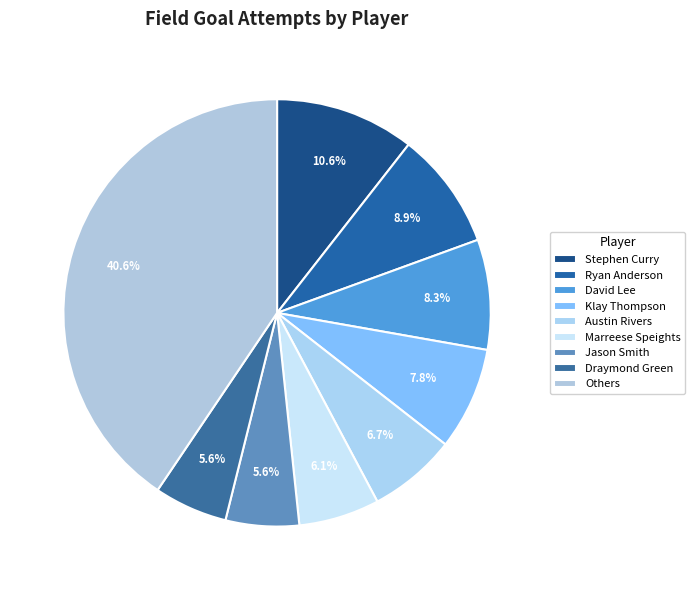

Count the number of slices in the pie.

9